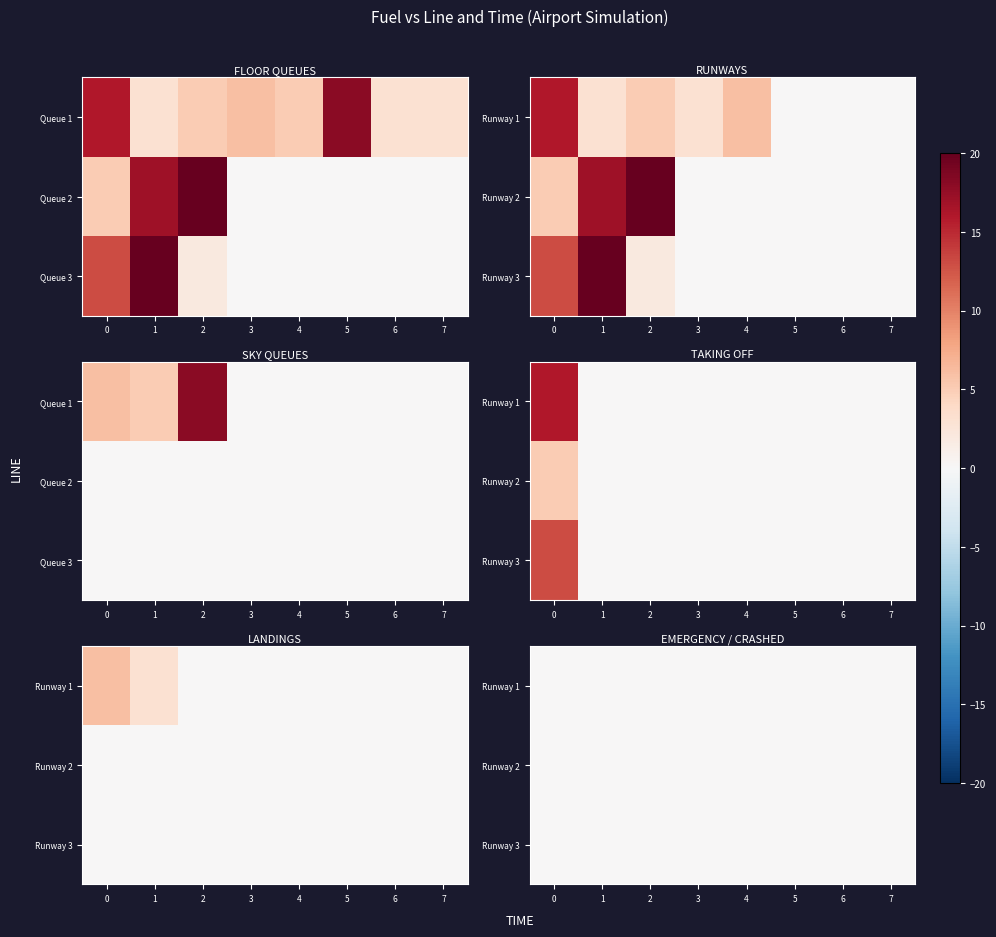

How many data points in Runway 2 are above 0?

3